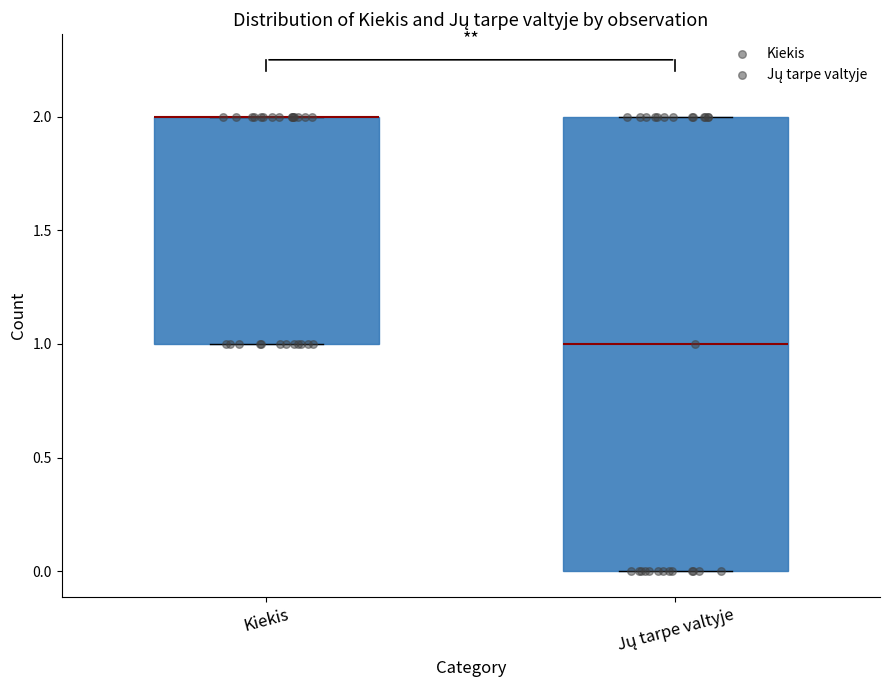

Which box is the tallest, from its lower edge to its upper edge?

Jų tarpe valtyje